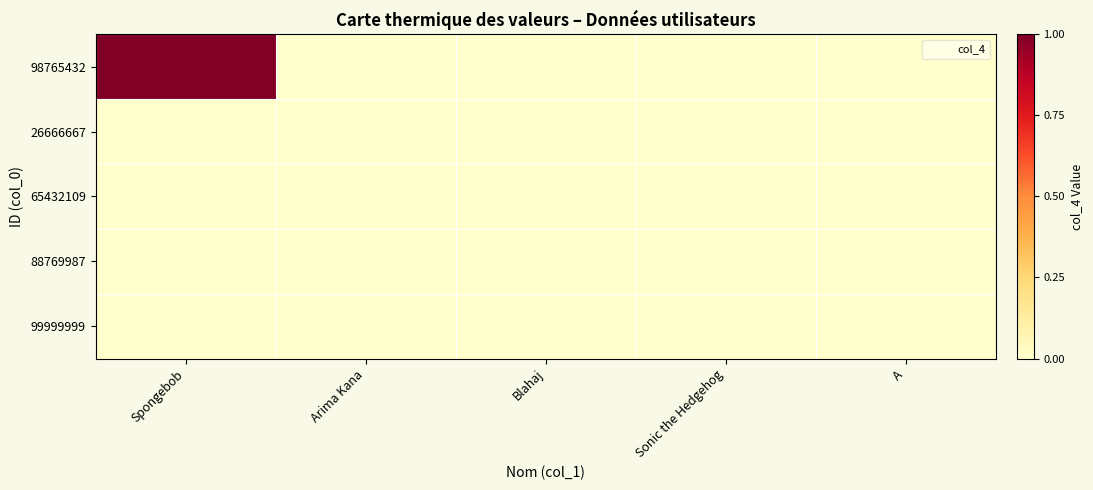

At which category is the sum across all series the highest?

Spongebob